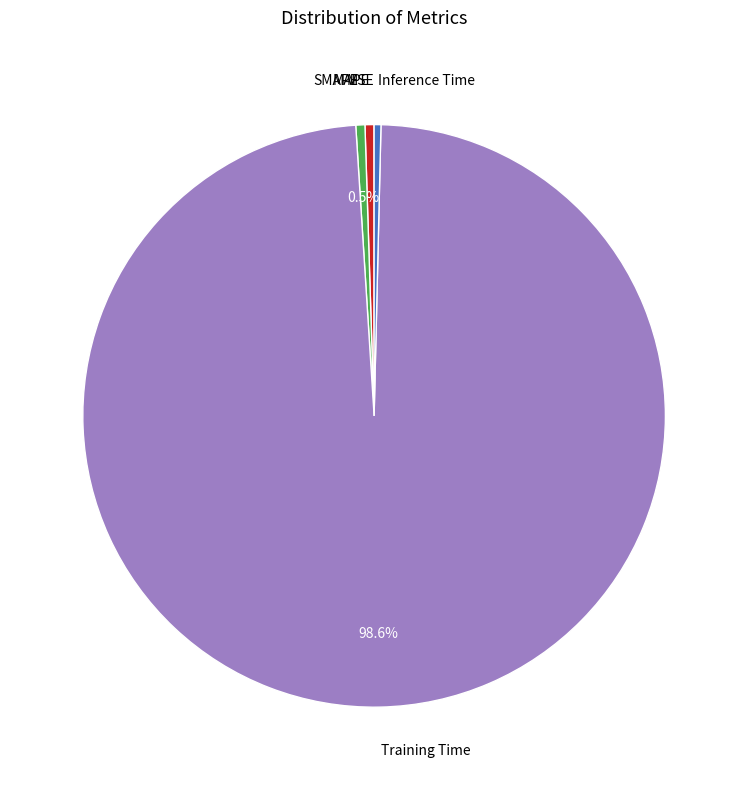

Does any single category account for the majority?

Yes